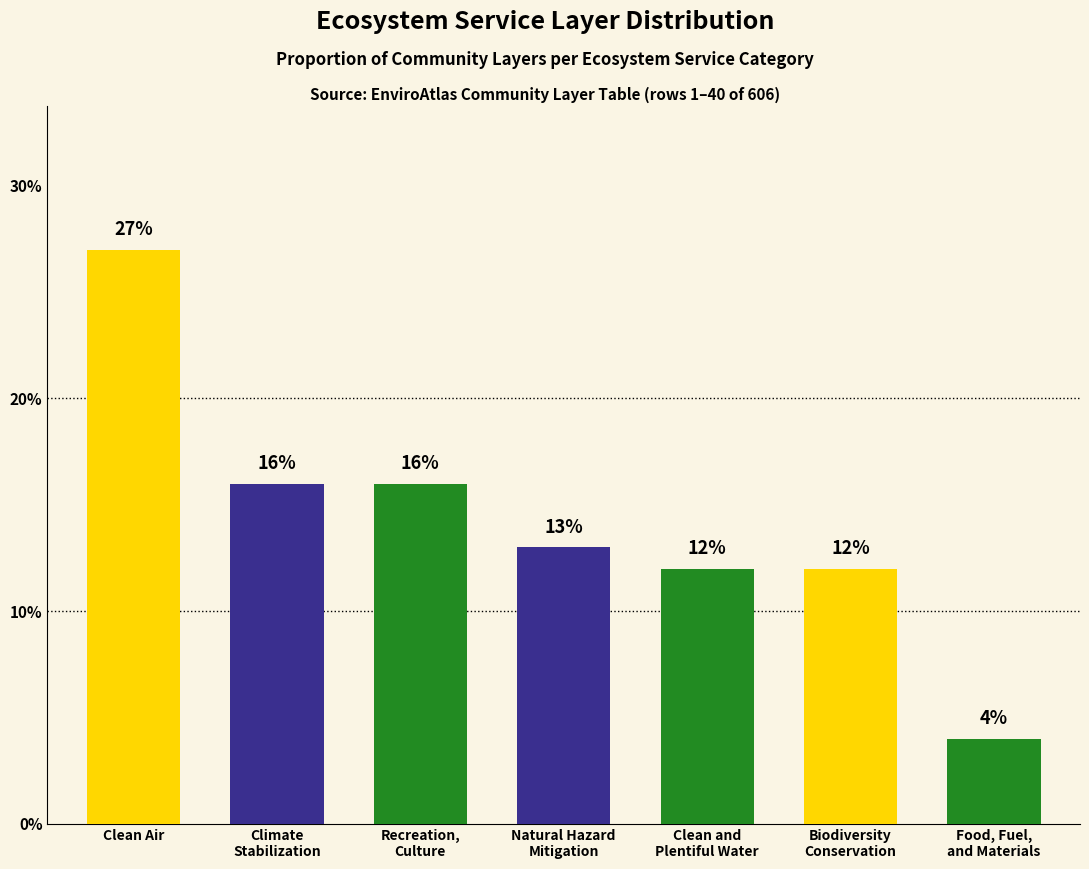

Reading left to right, list all the values displayed in this chart.

Clean Air=27	Climate
Stabilization=16	Recreation,
Culture=16	Natural Hazard
Mitigation=13	Clean and
Plentiful Water=12	Biodiversity
Conservation=12	Food, Fuel,
and Materials=4